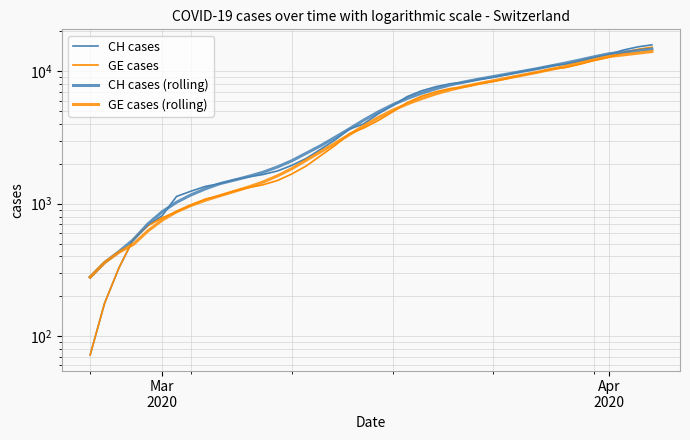

Which series has the largest range (max minus min)?

CH cases